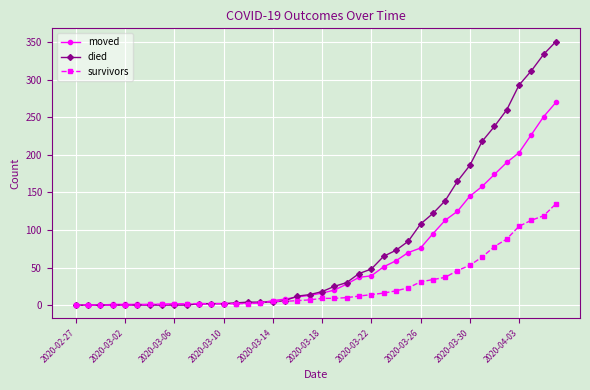

Which series has the largest range (max minus min)?

died